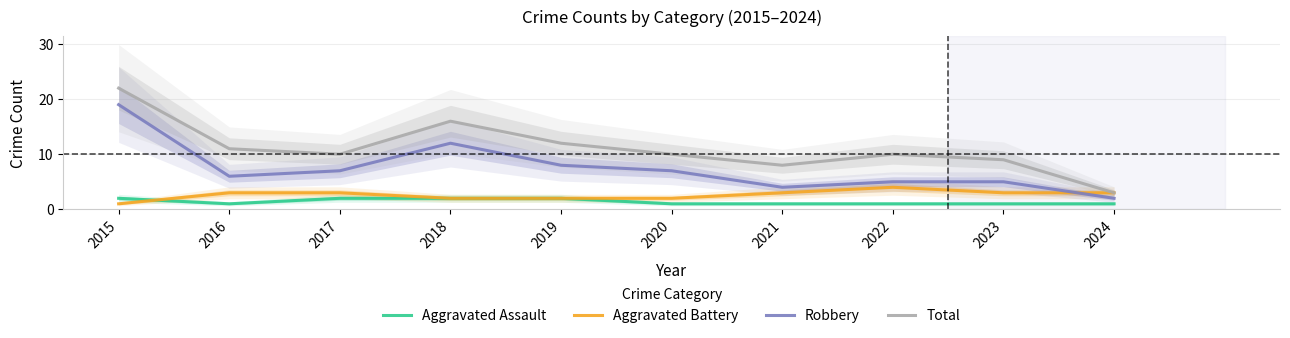

The value of Total at 2017 is 10. True or false?

True